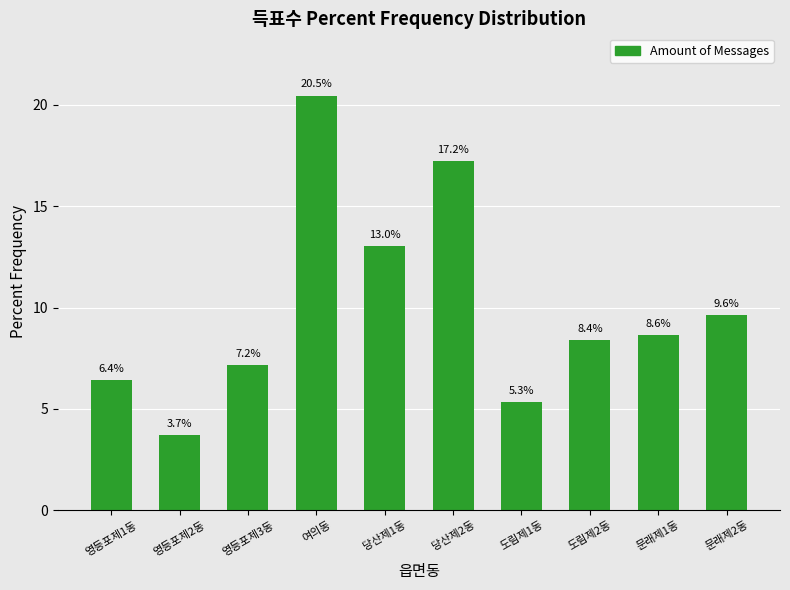

What is the value of the 8th bar from the left?

8.4